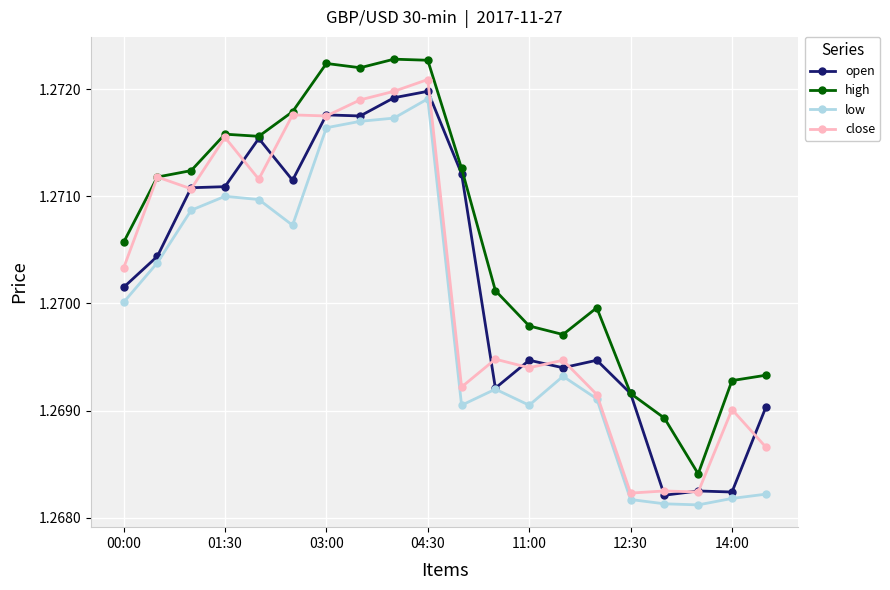

True or false: close and low cross at least once.

False